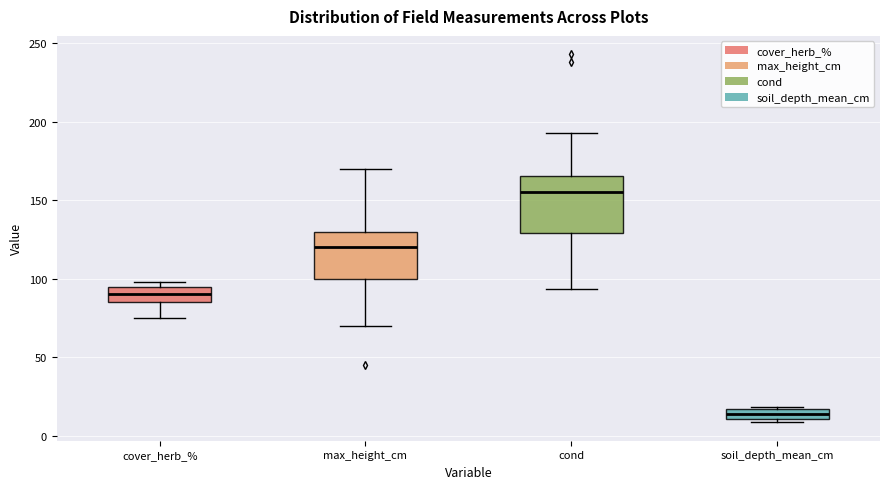

Which box's median line is the highest?

cond